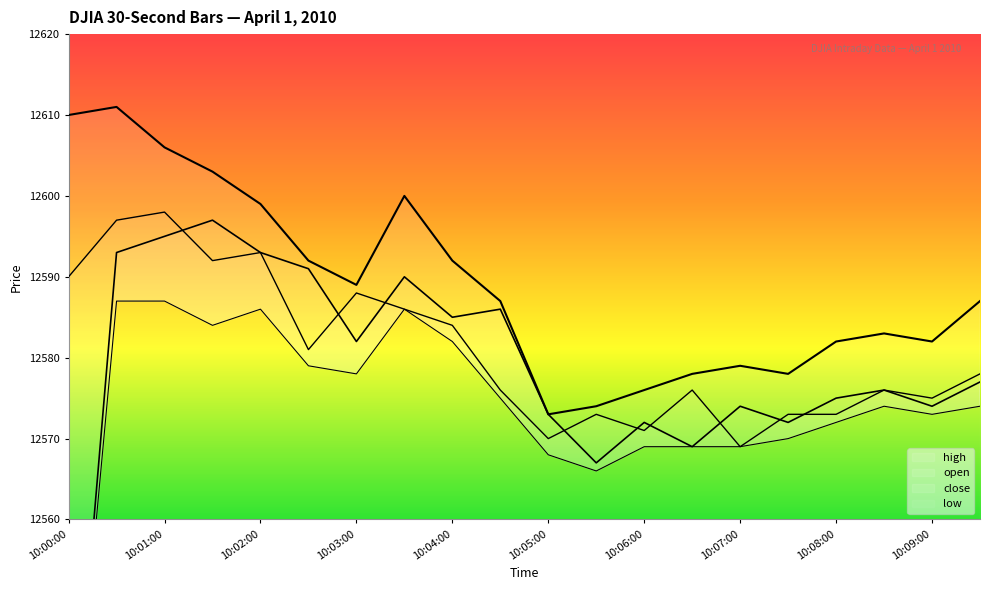

Which series has the widest spread of values?

open